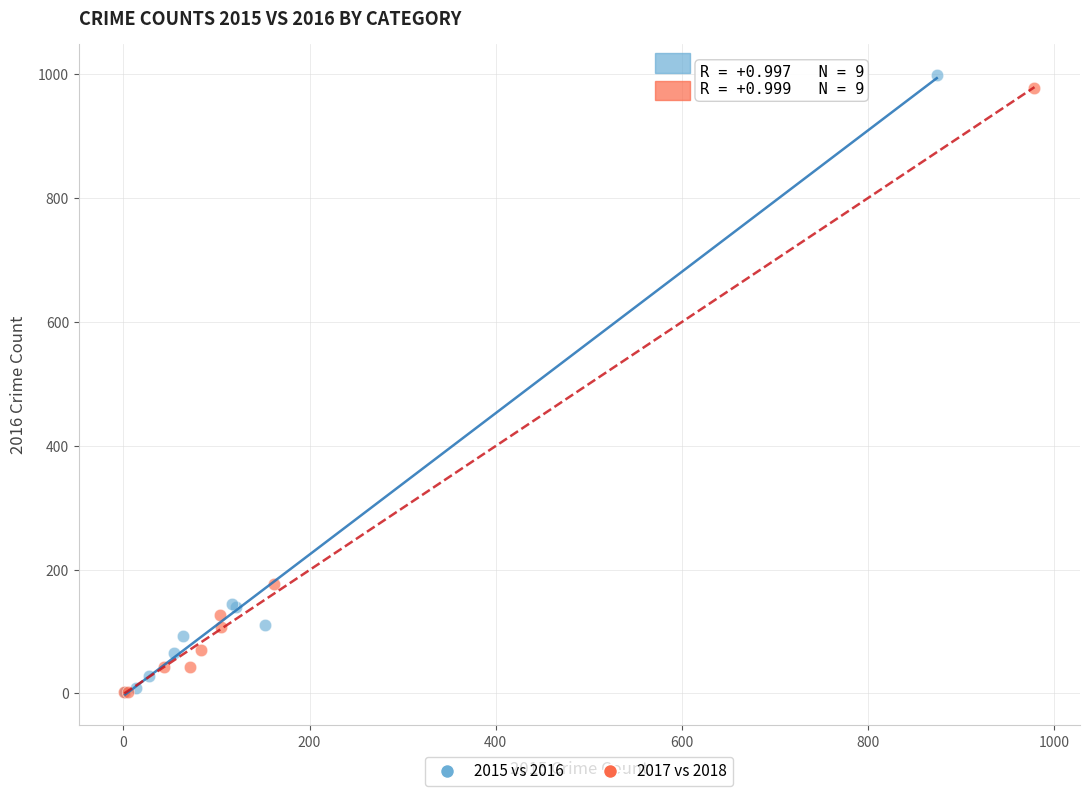

Which series reaches the maximum Y coordinate?

2015 vs 2016